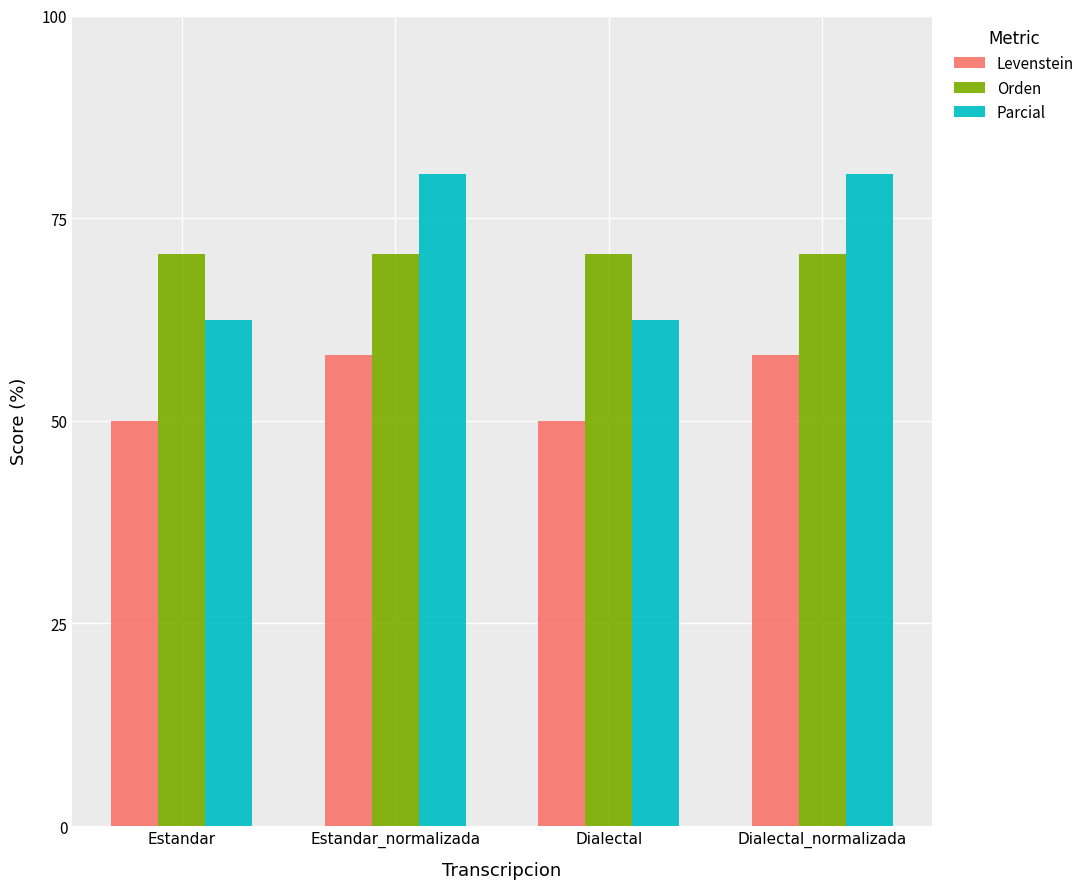

What is the sum of the Parcial values at Dialectal and Estandar_normalizada?

142.9